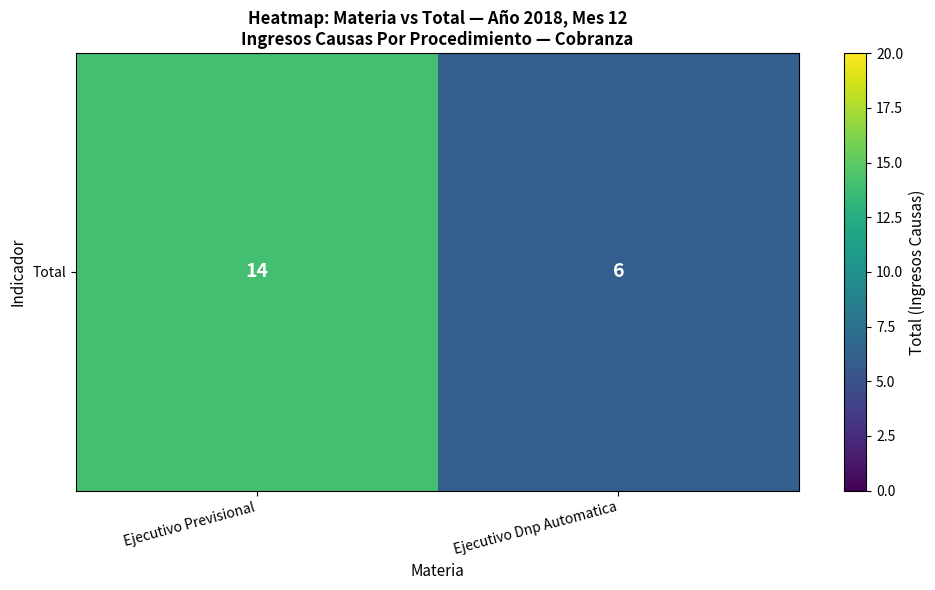

What is the approximate value at Ejecutivo Dnp Automatica?

6